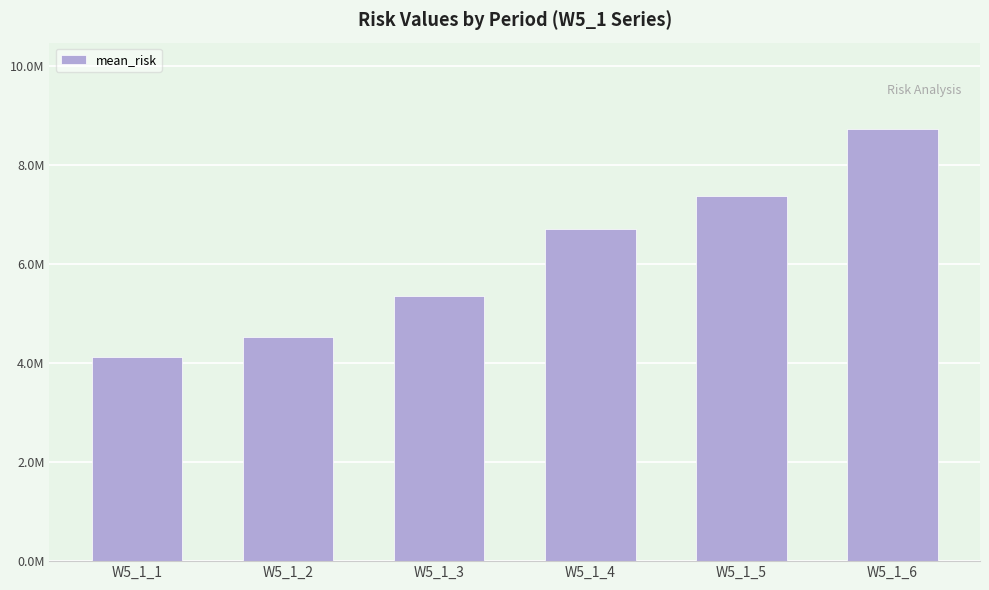

At which label does the data first exceed 6711826?

W5_1_4